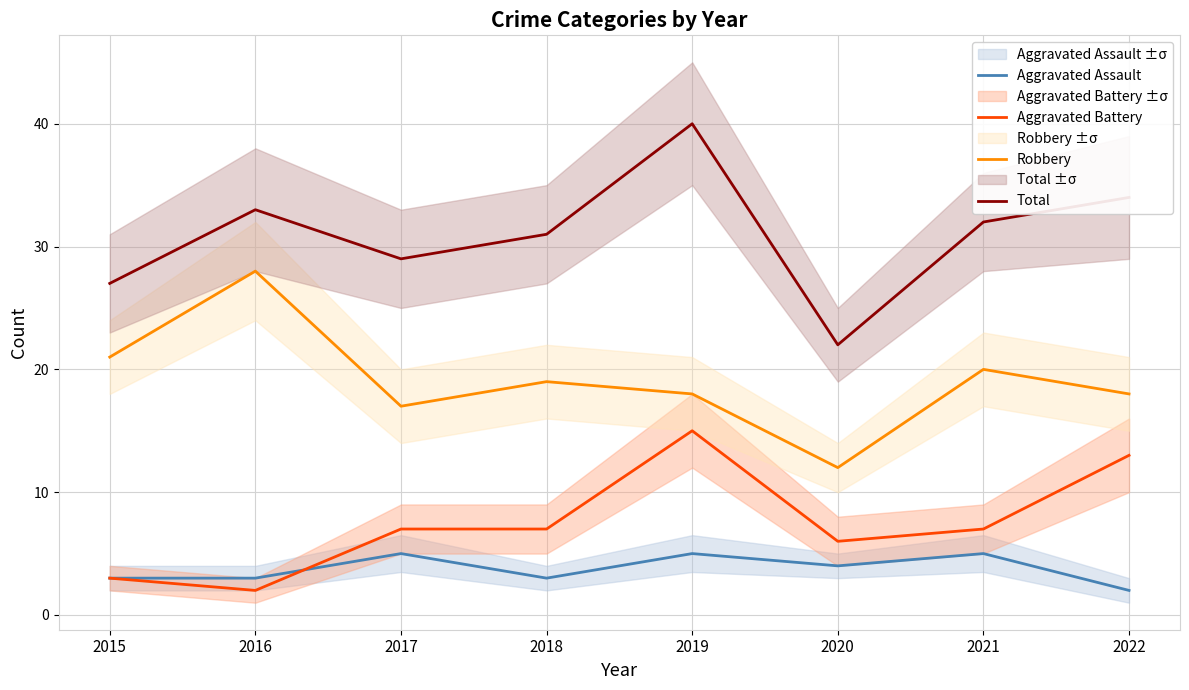

At which label is Aggravated Battery closest to 8?

2017